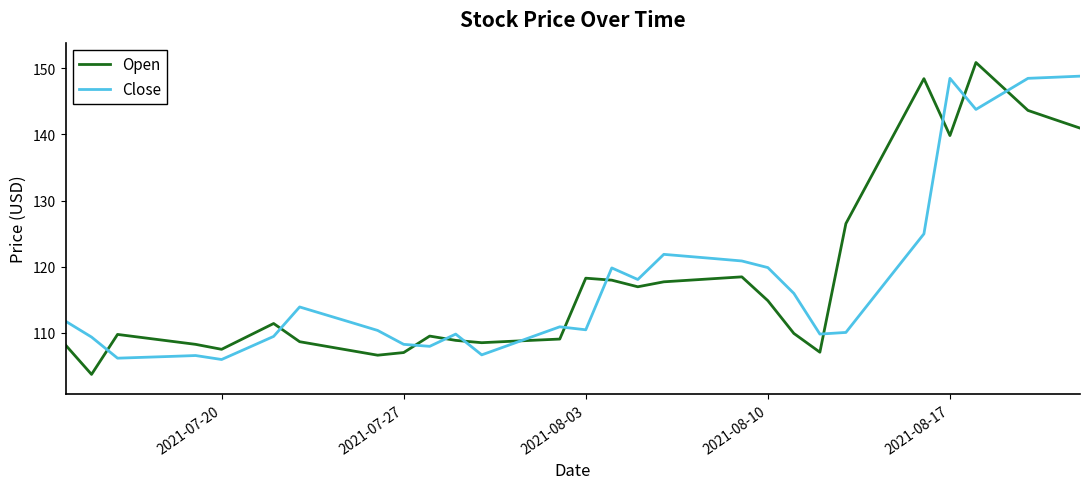

What is the difference between the second highest and second lowest values in the Open series?

41.8